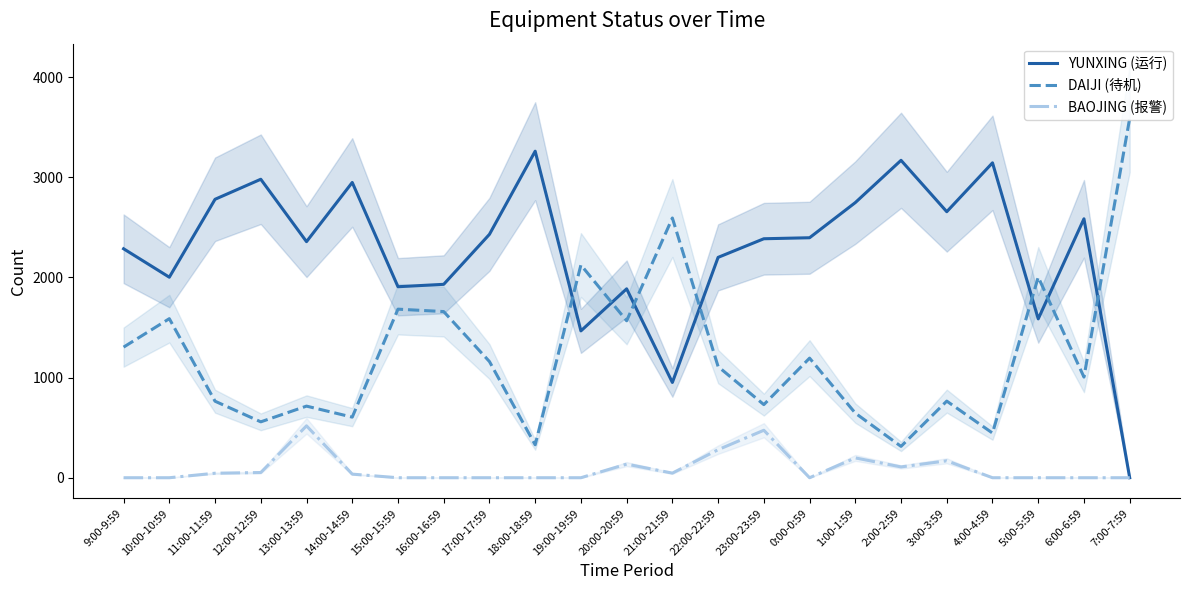

Rank the categories by YUNXING (运行) value from highest to lowest.

18:00-18:59, 2:00-2:59, 4:00-4:59, 12:00-12:59, 14:00-14:59, 11:00-11:59, 1:00-1:59, 3:00-3:59, 6:00-6:59, 17:00-17:59, 0:00-0:59, 23:00-23:59, 13:00-13:59, 9:00-9:59, 22:00-22:59, 10:00-10:59, 16:00-16:59, 15:00-15:59, 20:00-20:59, 5:00-5:59, 19:00-19:59, 21:00-21:59, 7:00-7:59